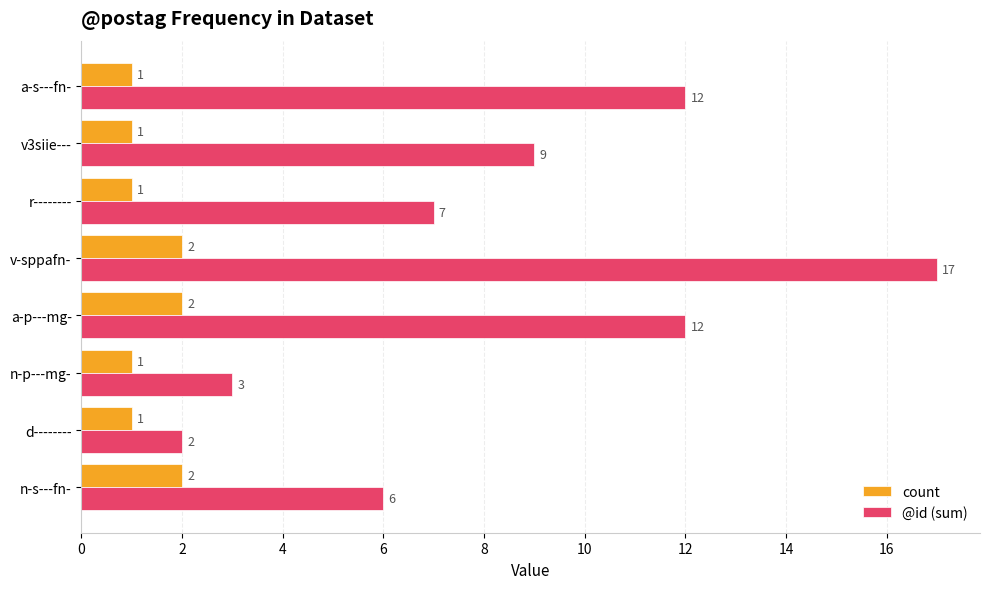

Is it true that @id (sum) equals 17 at v-sppafn-?

True